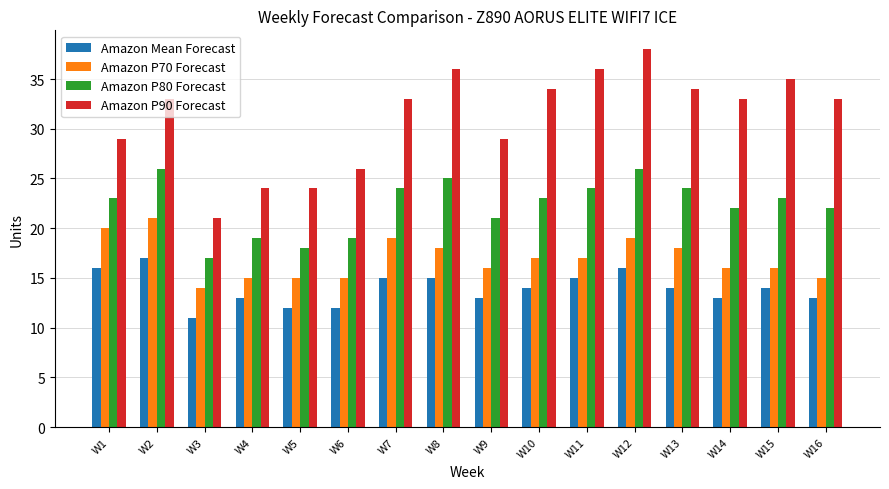

Read the Amazon P90 Forecast value at W1.

29